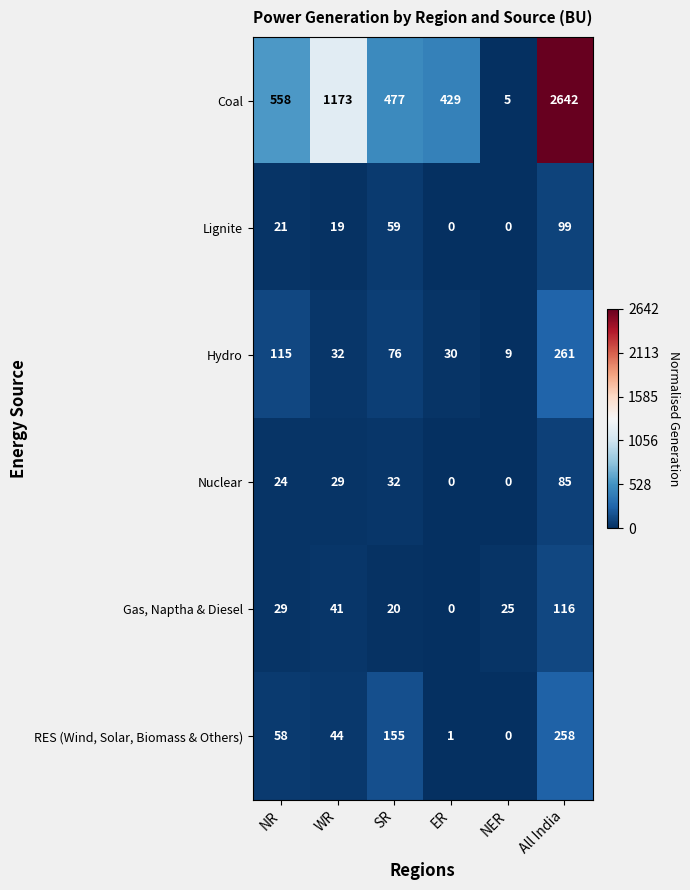

What is the minimum value for Hydro?

9